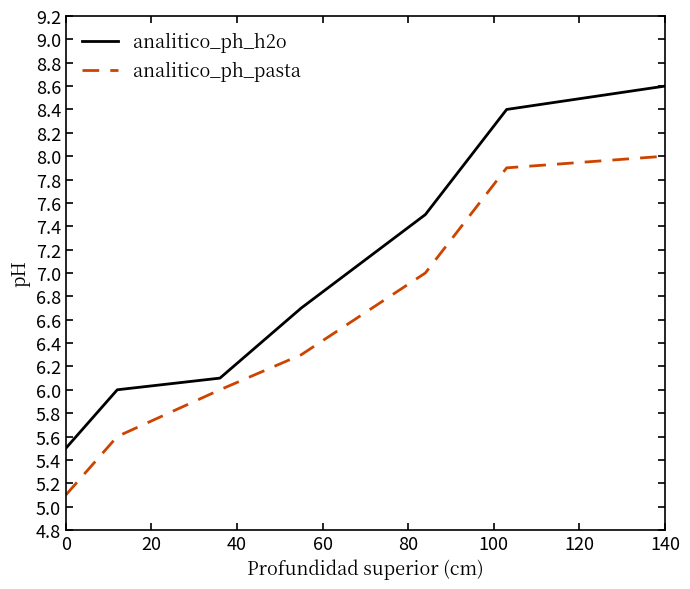

What is the lowest value of the analitico_ph_h2o series?

5.5